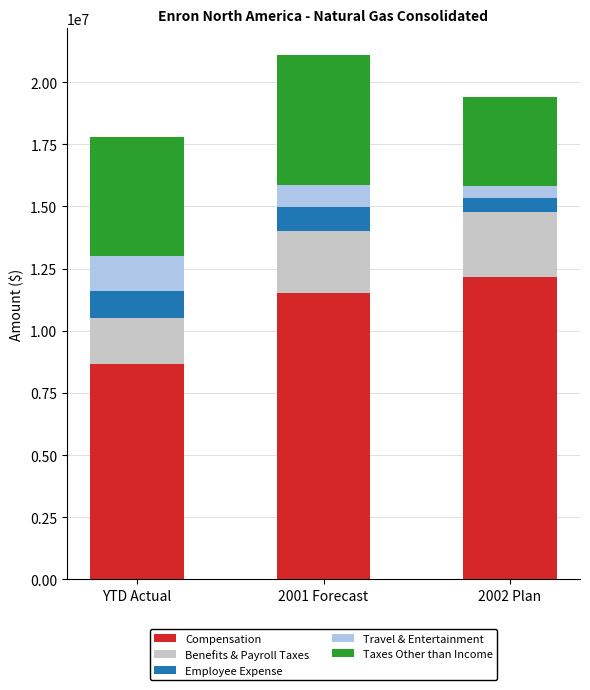

What is the total value across all series at 2001 Forecast?

21106605.3